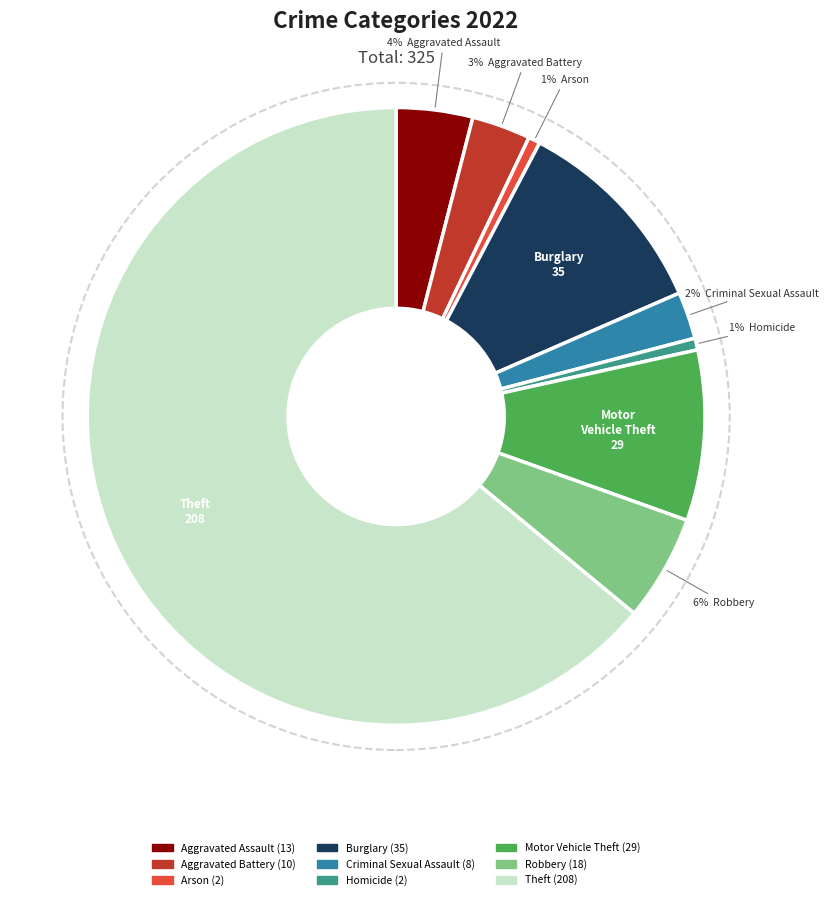

Which has a higher value, Burglary or Aggravated Battery?

Burglary